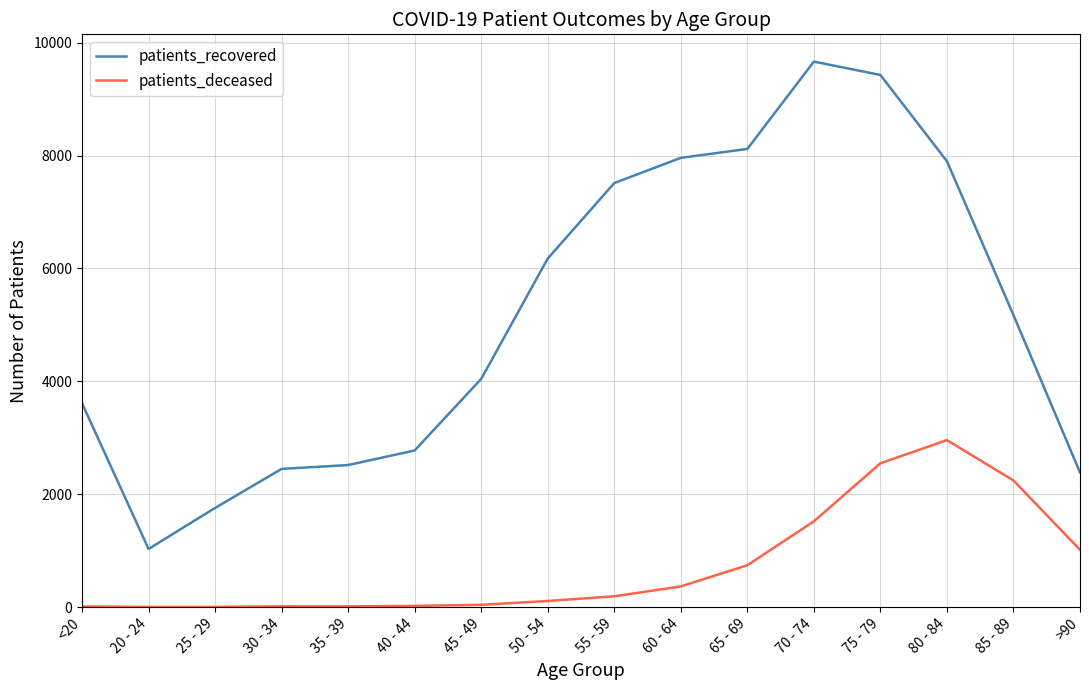

What is the average value of the patients_deceased series?

738